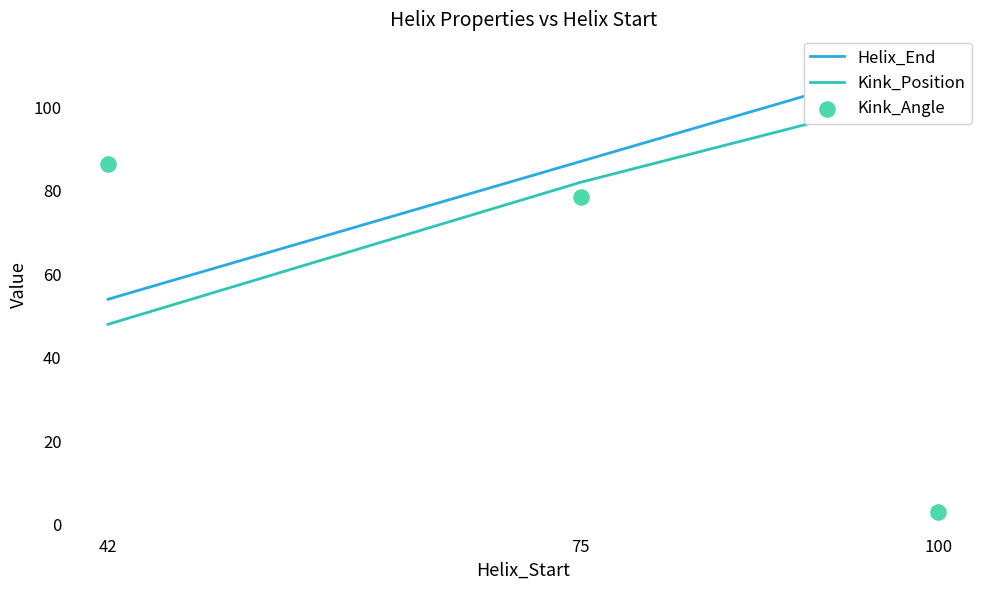

Which series has the widest spread of Y values?

Kink_Angle